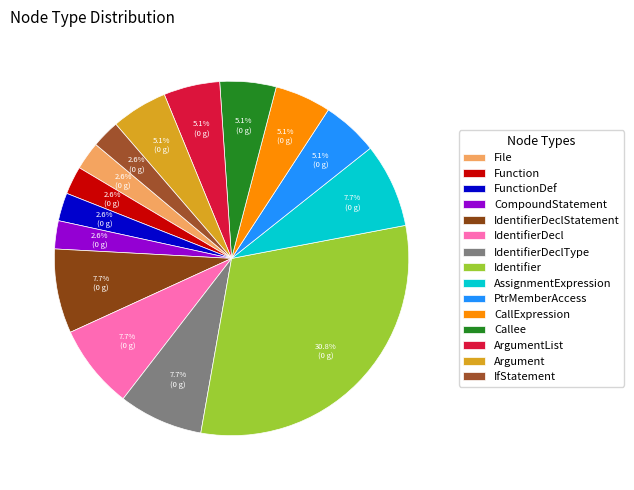

To the nearest percent, what is the difference between the largest and smallest slice percentages?

28%